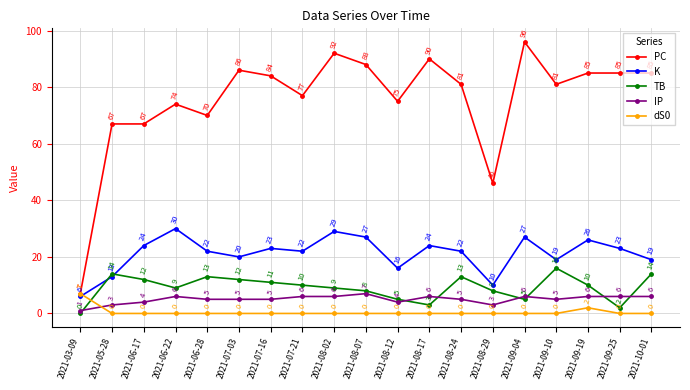

Where is the first local maximum for dS0?

2021-09-19